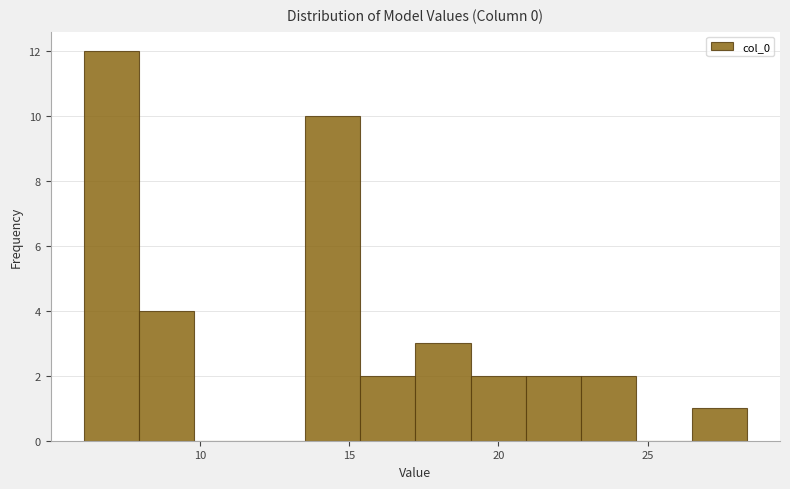

Around what value on the x-axis is the tallest bar? Give the approximate position of its centre, as read against the axis.

7.0